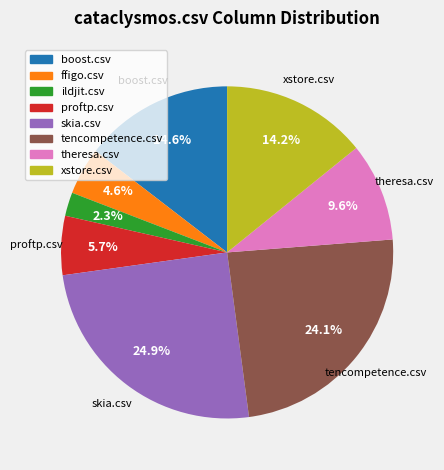

Does any single category account for the majority?

No